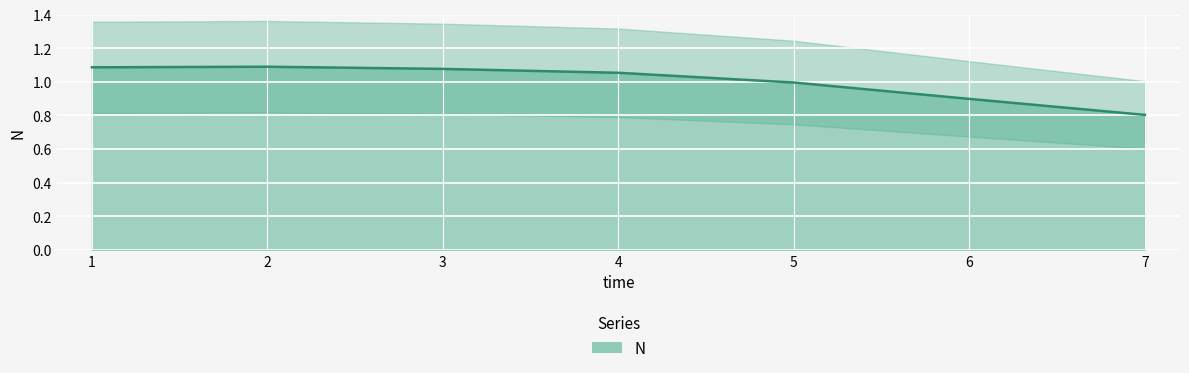

Is it true that the value at 6 is 0.9?

True